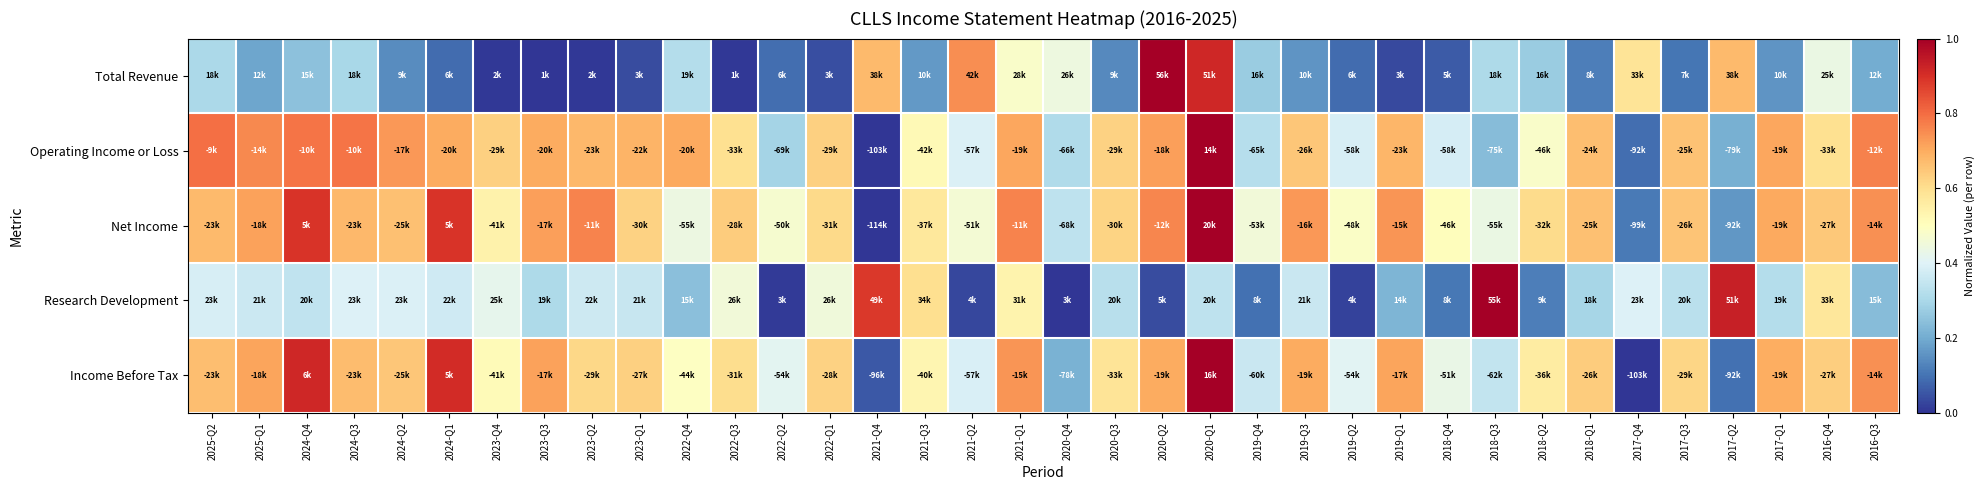

Reading right to left, list all the values displayed in this chart.

Total Revenue: 2016-Q3=0.2	2016-Q4=0.4	2017-Q1=0.2	2017-Q2=0.7	2017-Q3=0.1	2017-Q4=0.6	2018-Q1=0.1	2018-Q2=0.3	2018-Q3=0.3	2018-Q4=0.1	2019-Q1=0.0	2019-Q2=0.1	2019-Q3=0.2	2019-Q4=0.3	2020-Q1=0.9	2020-Q2=1.0	2020-Q3=0.1	2020-Q4=0.4	2021-Q1=0.5	2021-Q2=0.7	2021-Q3=0.2	2021-Q4=0.7	2022-Q1=0.0	2022-Q2=0.1	2022-Q3=0.0	2022-Q4=0.3	2023-Q1=0.0	2023-Q2=0.0	2023-Q3=0.0	2023-Q4=0.0	2024-Q1=0.1	2024-Q2=0.1	2024-Q3=0.3	2024-Q4=0.2	2025-Q1=0.2	2025-Q2=0.3
Operating Income or Loss: 2016-Q3=0.8	2016-Q4=0.6	2017-Q1=0.7	2017-Q2=0.2	2017-Q3=0.7	2017-Q4=0.1	2018-Q1=0.7	2018-Q2=0.5	2018-Q3=0.2	2018-Q4=0.4	2019-Q1=0.7	2019-Q2=0.4	2019-Q3=0.7	2019-Q4=0.3	2020-Q1=1.0	2020-Q2=0.7	2020-Q3=0.6	2020-Q4=0.3	2021-Q1=0.7	2021-Q2=0.4	2021-Q3=0.5	2021-Q4=0.0	2022-Q1=0.6	2022-Q2=0.3	2022-Q3=0.6	2022-Q4=0.7	2023-Q1=0.7	2023-Q2=0.7	2023-Q3=0.7	2023-Q4=0.6	2024-Q1=0.7	2024-Q2=0.7	2024-Q3=0.8	2024-Q4=0.8	2025-Q1=0.8	2025-Q2=0.8
Net Income: 2016-Q3=0.7	2016-Q4=0.6	2017-Q1=0.7	2017-Q2=0.2	2017-Q3=0.7	2017-Q4=0.1	2018-Q1=0.7	2018-Q2=0.6	2018-Q3=0.4	2018-Q4=0.5	2019-Q1=0.7	2019-Q2=0.5	2019-Q3=0.7	2019-Q4=0.5	2020-Q1=1.0	2020-Q2=0.8	2020-Q3=0.6	2020-Q4=0.3	2021-Q1=0.8	2021-Q2=0.5	2021-Q3=0.6	2021-Q4=0.0	2022-Q1=0.6	2022-Q2=0.5	2022-Q3=0.6	2022-Q4=0.4	2023-Q1=0.6	2023-Q2=0.8	2023-Q3=0.7	2023-Q4=0.5	2024-Q1=0.9	2024-Q2=0.7	2024-Q3=0.7	2024-Q4=0.9	2025-Q1=0.7	2025-Q2=0.7
Research Development: 2016-Q3=0.2	2016-Q4=0.6	2017-Q1=0.3	2017-Q2=0.9	2017-Q3=0.3	2017-Q4=0.4	2018-Q1=0.3	2018-Q2=0.1	2018-Q3=1.0	2018-Q4=0.1	2019-Q1=0.2	2019-Q2=0.0	2019-Q3=0.4	2019-Q4=0.1	2020-Q1=0.3	2020-Q2=0.0	2020-Q3=0.3	2020-Q4=0.0	2021-Q1=0.5	2021-Q2=0.0	2021-Q3=0.6	2021-Q4=0.9	2022-Q1=0.5	2022-Q2=0.0	2022-Q3=0.5	2022-Q4=0.2	2023-Q1=0.4	2023-Q2=0.4	2023-Q3=0.3	2023-Q4=0.4	2024-Q1=0.4	2024-Q2=0.4	2024-Q3=0.4	2024-Q4=0.3	2025-Q1=0.4	2025-Q2=0.4
Income Before Tax: 2016-Q3=0.7	2016-Q4=0.6	2017-Q1=0.7	2017-Q2=0.1	2017-Q3=0.6	2017-Q4=0.0	2018-Q1=0.6	2018-Q2=0.6	2018-Q3=0.3	2018-Q4=0.4	2019-Q1=0.7	2019-Q2=0.4	2019-Q3=0.7	2019-Q4=0.4	2020-Q1=1.0	2020-Q2=0.7	2020-Q3=0.6	2020-Q4=0.2	2021-Q1=0.7	2021-Q2=0.4	2021-Q3=0.5	2021-Q4=0.1	2022-Q1=0.6	2022-Q2=0.4	2022-Q3=0.6	2022-Q4=0.5	2023-Q1=0.6	2023-Q2=0.6	2023-Q3=0.7	2023-Q4=0.5	2024-Q1=0.9	2024-Q2=0.7	2024-Q3=0.7	2024-Q4=0.9	2025-Q1=0.7	2025-Q2=0.7